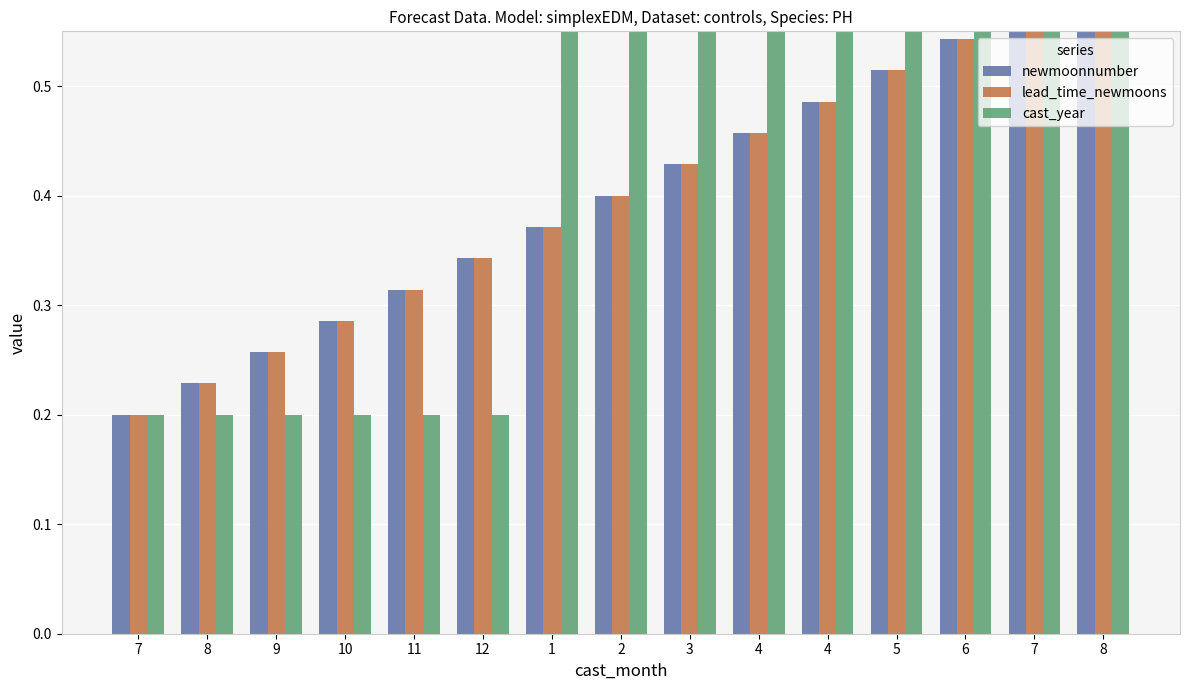

What is the value of the cast_year bar at the 5th from the left?

0.2